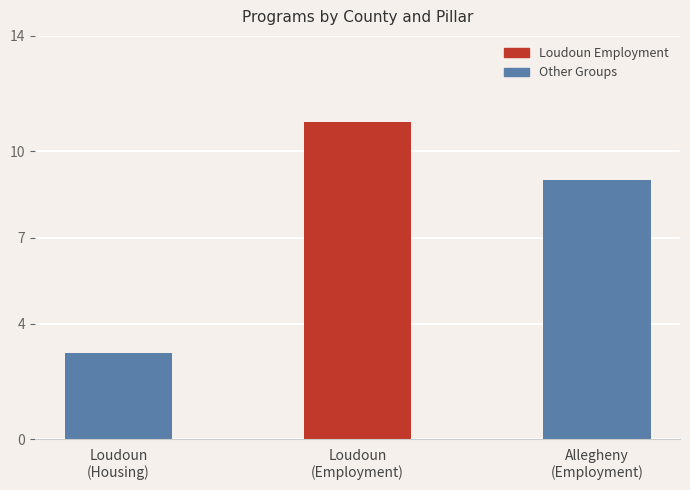

What is the value of the 2nd bar from the left?

11